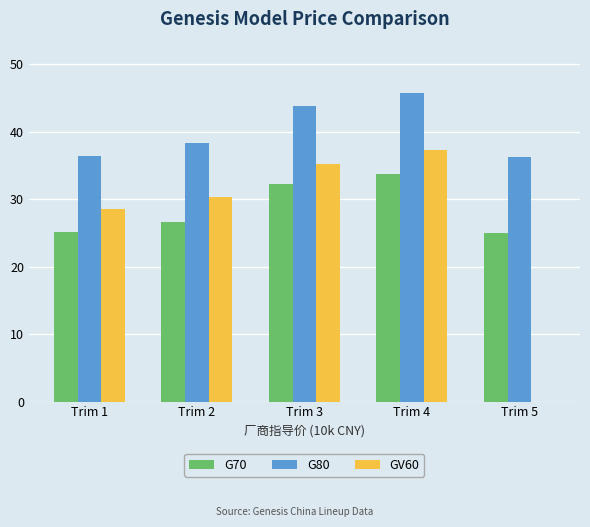

What is the average value of the G80 series?

40.1